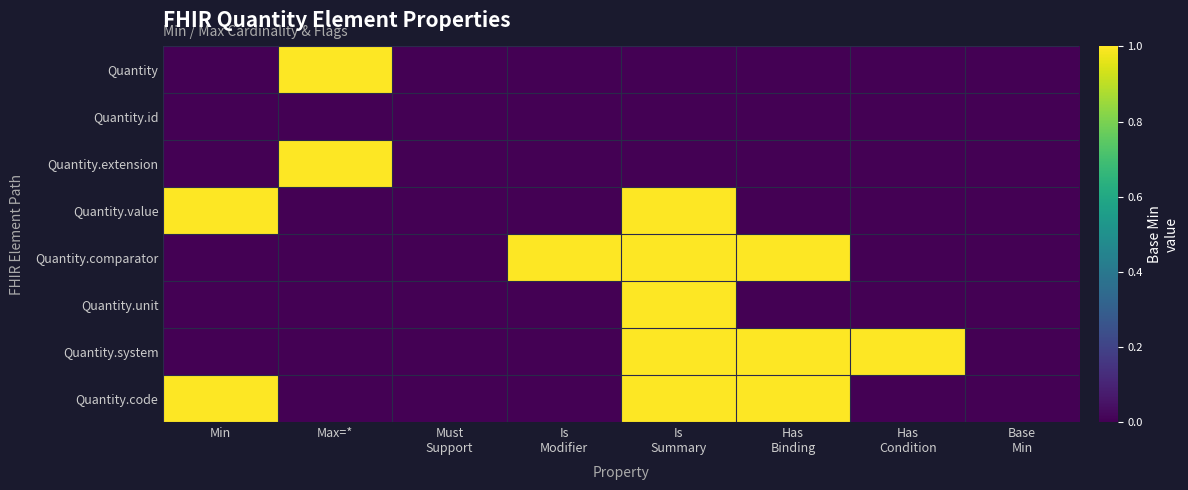

Count the number of data series in this chart.

8